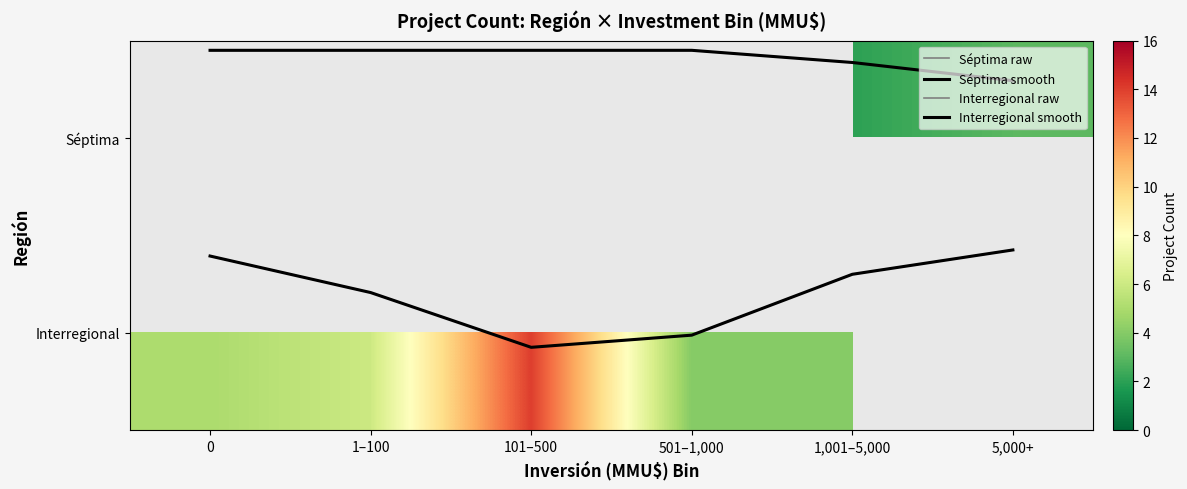

What is the approximate value of Interregional raw at 5,000+?

0.6